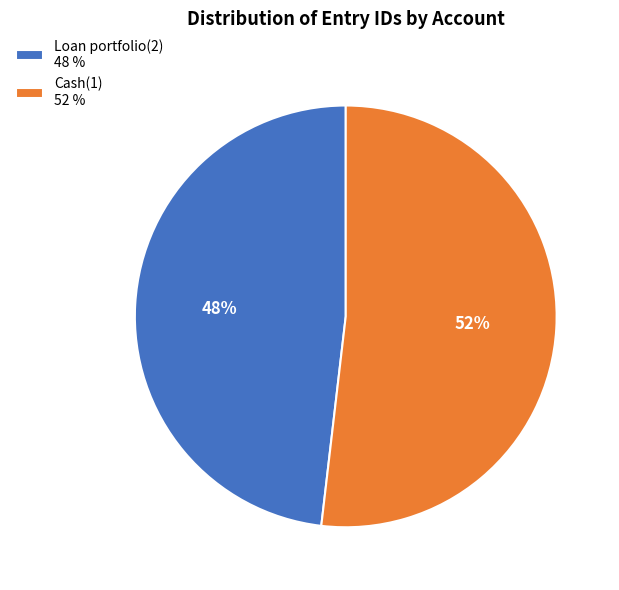

Combined, do Loan portfolio(2) 48 % and Cash(1) 52 % account for over 50%?

Yes